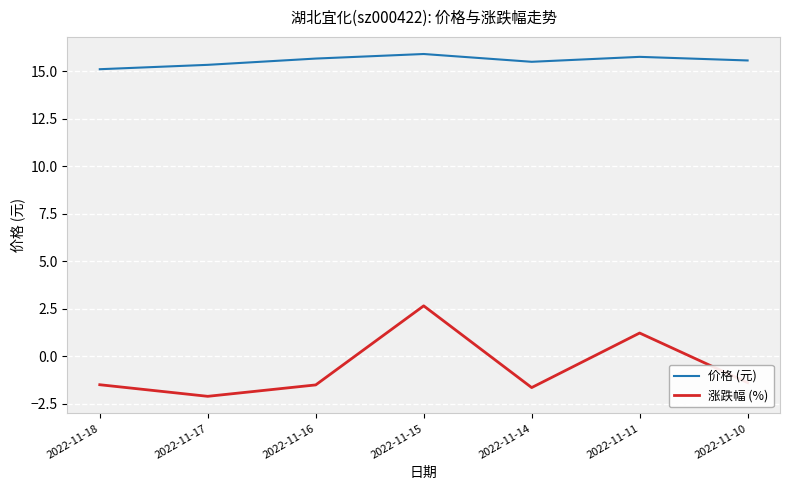

What is the difference between the second highest and second lowest values in the 价格 (元) series?

0.4